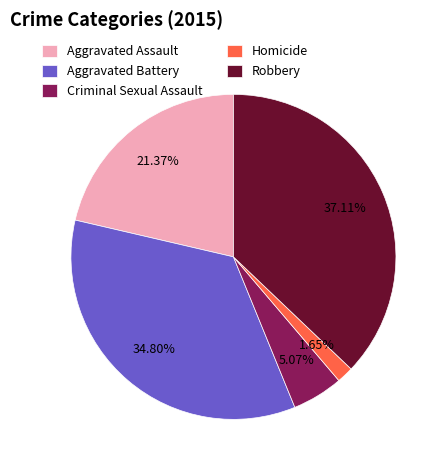

How many slices are in this pie chart?

5